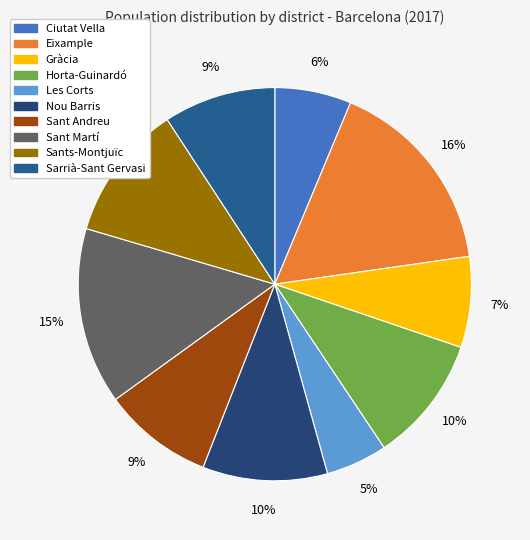

To the nearest percent, what percentage of the pie is Sant Andreu?

9%